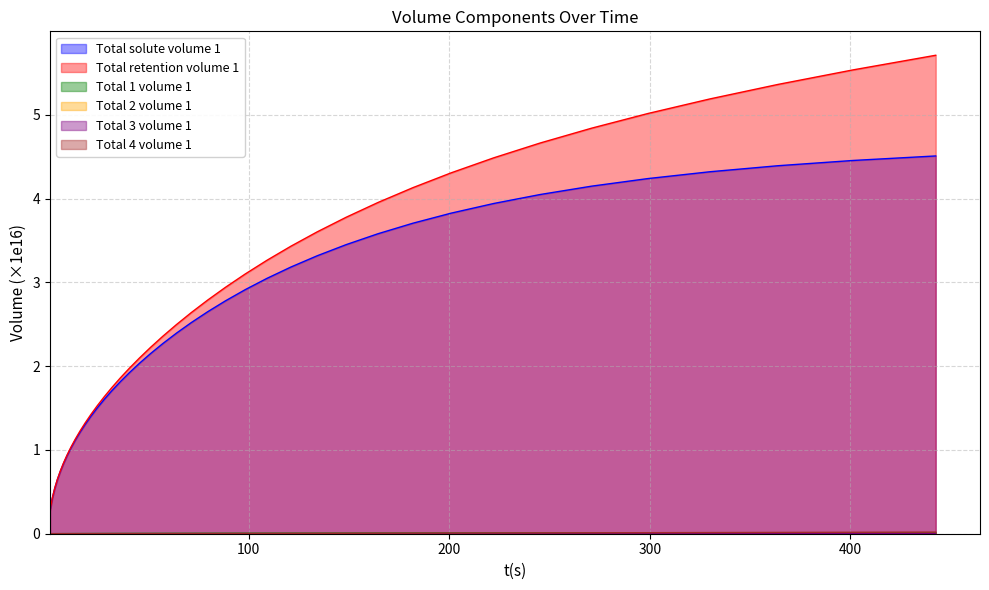

Which series has the largest range (max minus min)?

Total retention volume 1